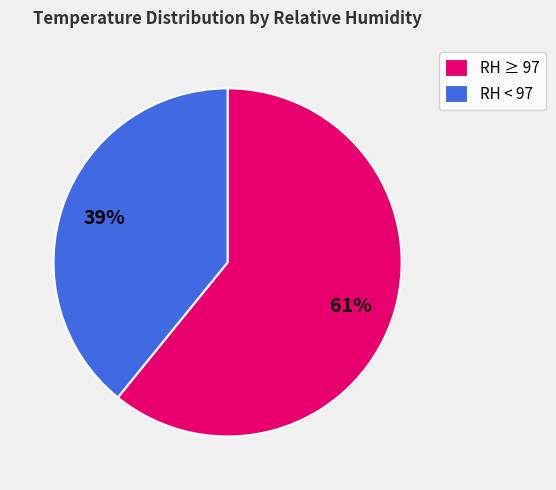

Which slice is the smallest?

RH < 97